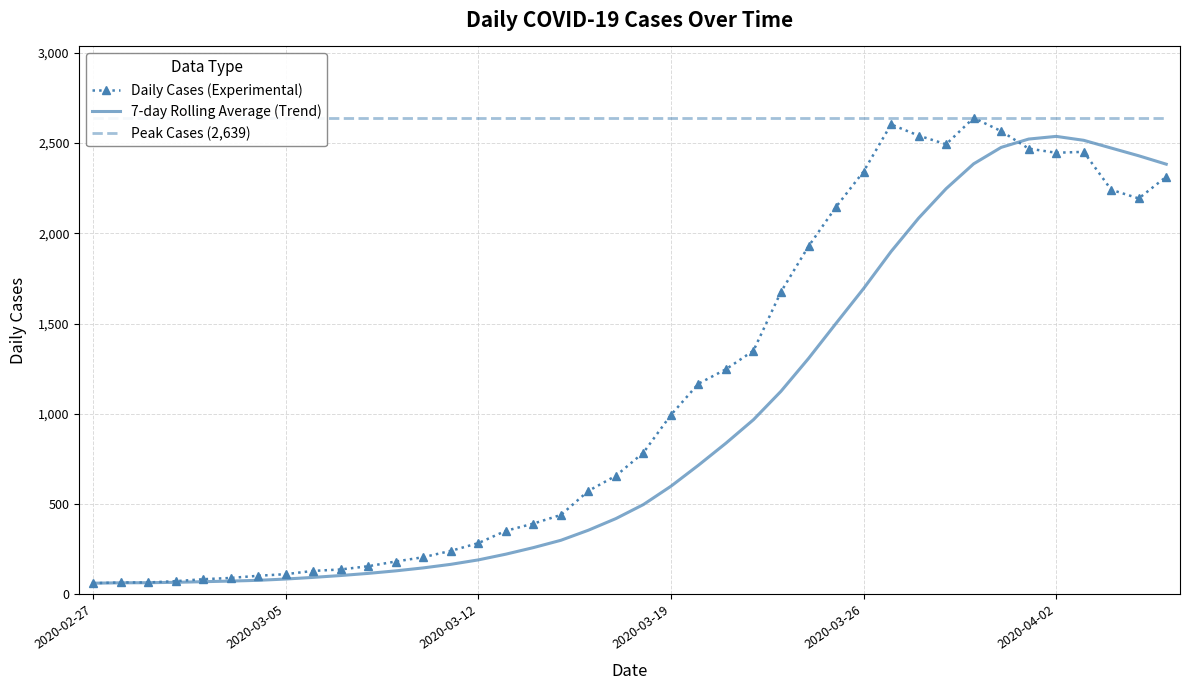

What is the sum of the values at 2020-03-27 and 2020-03-01?

2676